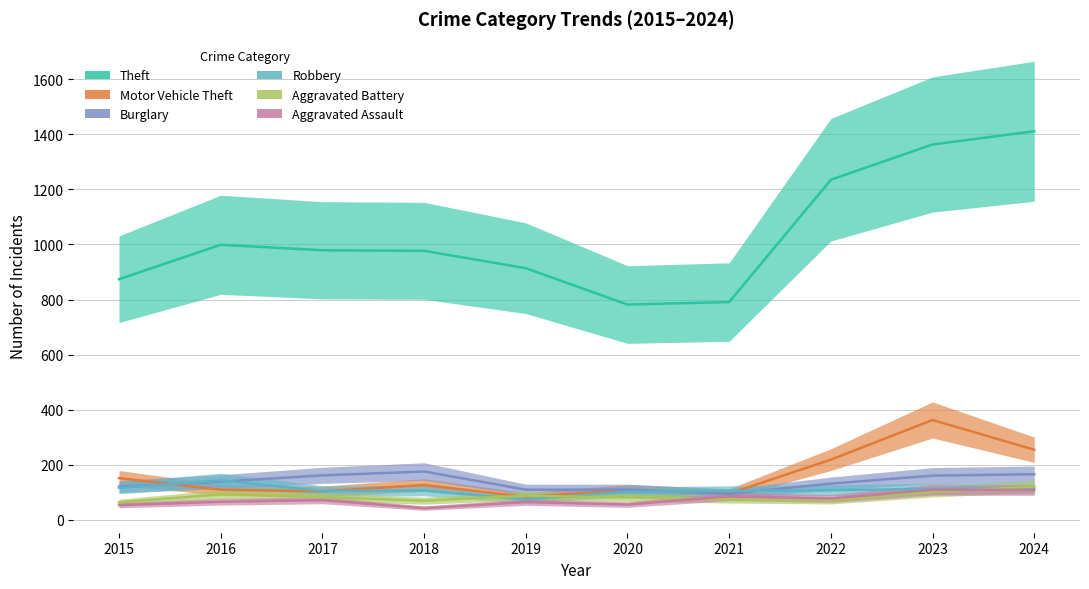

How many lines are shown in the chart?

6